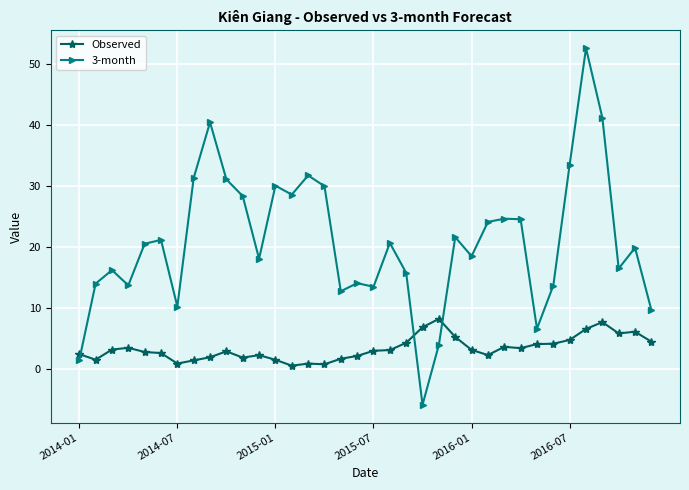

Which series has the largest range (max minus min)?

3-month